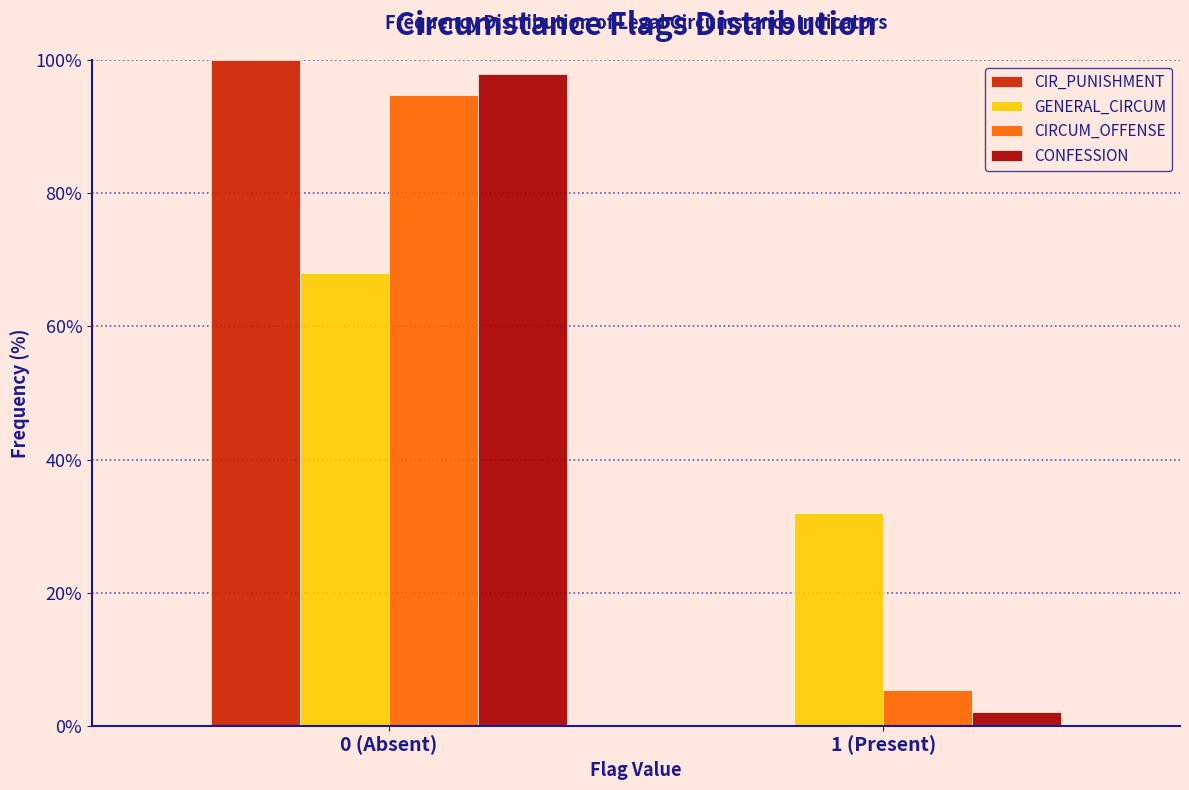

Reading right to left, list all the values displayed in this chart.

CIR_PUNISHMENT: 1 (Present)=0.0	0 (Absent)=100.0
GENERAL_CIRCUM: 1 (Present)=31.9	0 (Absent)=68.1
CIRCUM_OFFENSE: 1 (Present)=5.3	0 (Absent)=94.7
CONFESSION: 1 (Present)=2.1	0 (Absent)=97.9